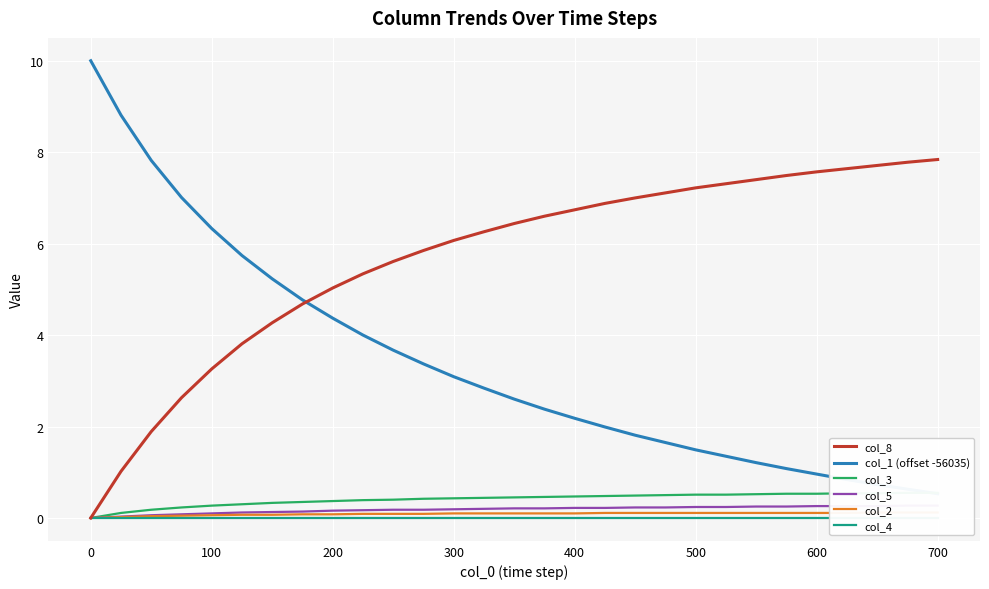

What is the average value of the col_8 series?

5.7